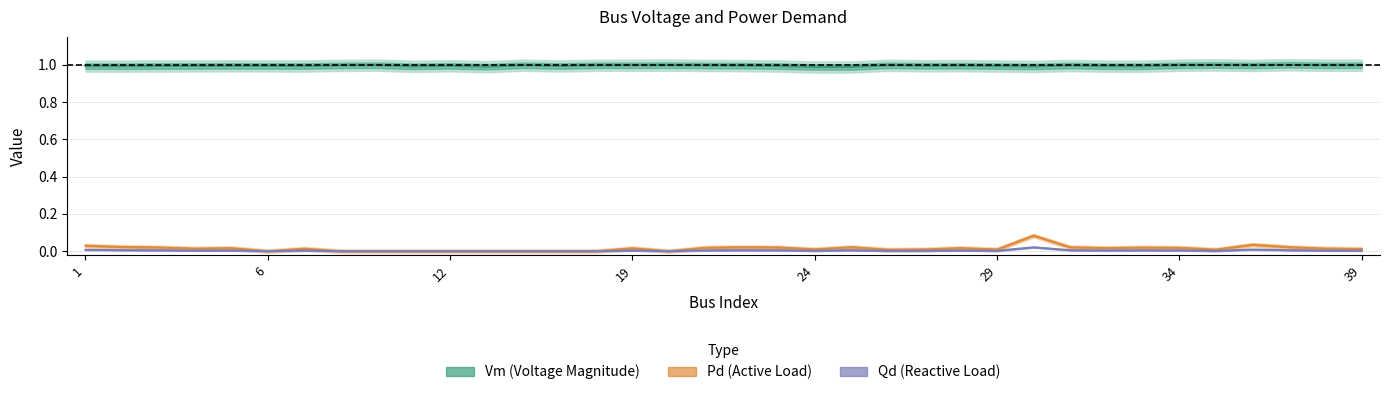

What is the difference between the highest and lowest values at 15?

1.0